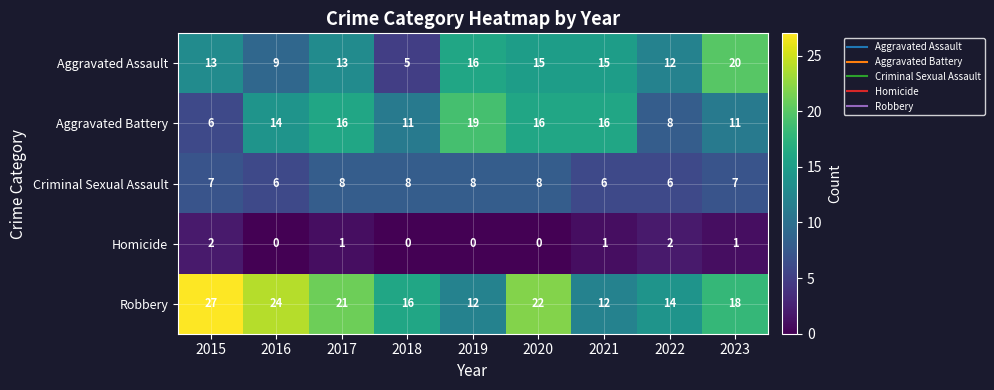

What is the sum of the Criminal Sexual Assault values at 2017 and 2023?

15